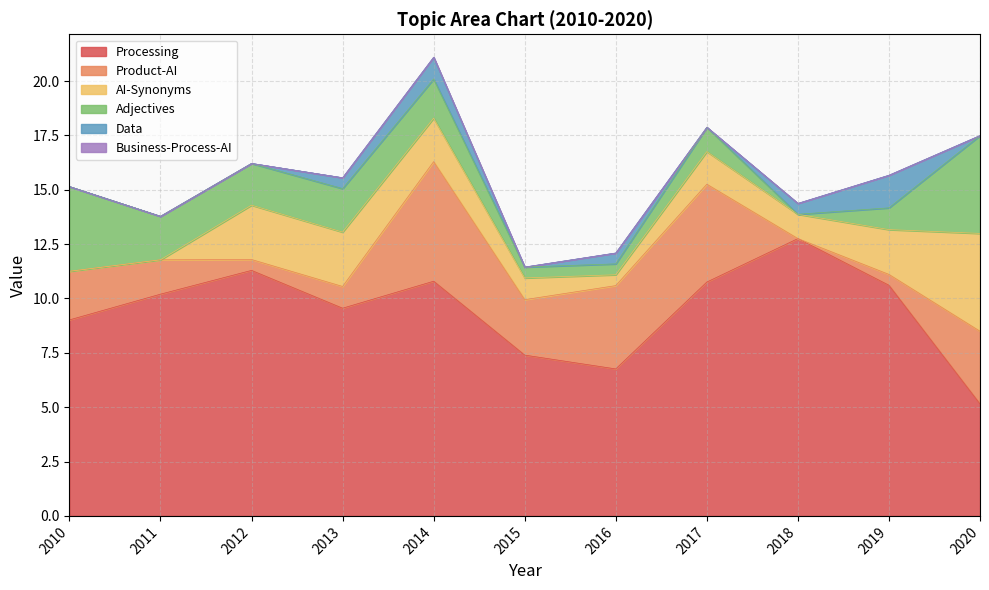

At which category does Processing reach its first local peak?

2012